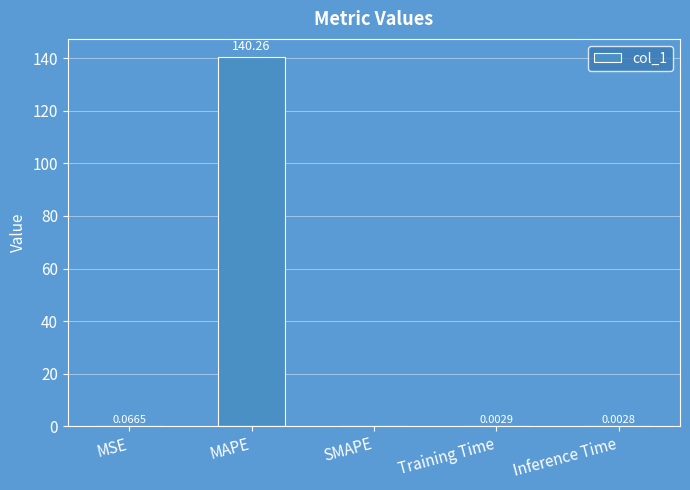

Which category has the highest value across all series?

MAPE